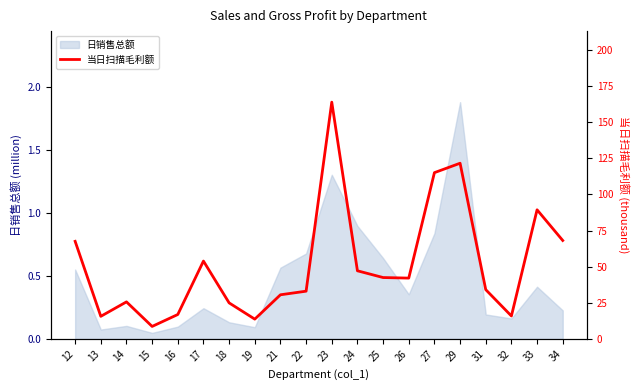

What is the highest value of the 日销售总额 series?

1.9